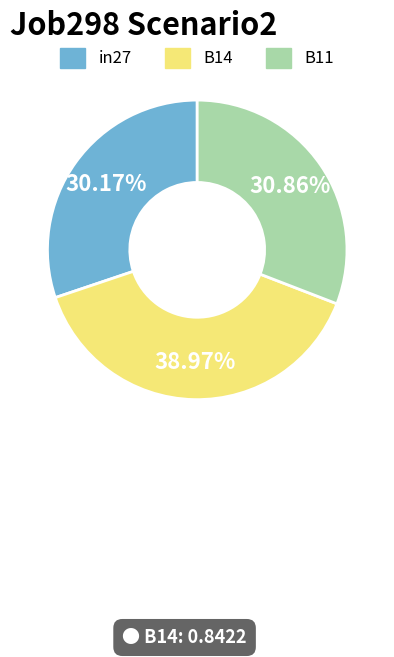

How much of the chart is everything except B11?

69.1%